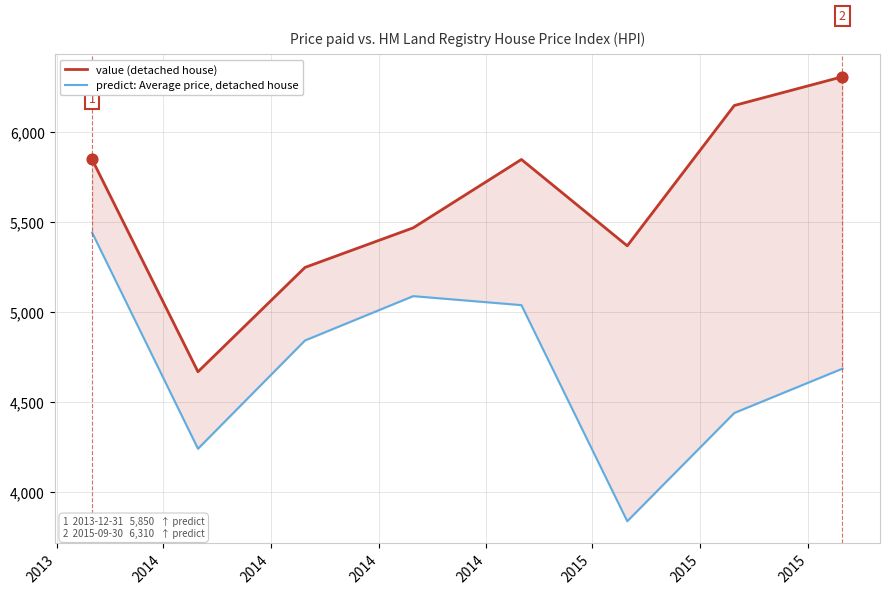

Which series reaches the minimum Y coordinate?

predict: Average price, detached house